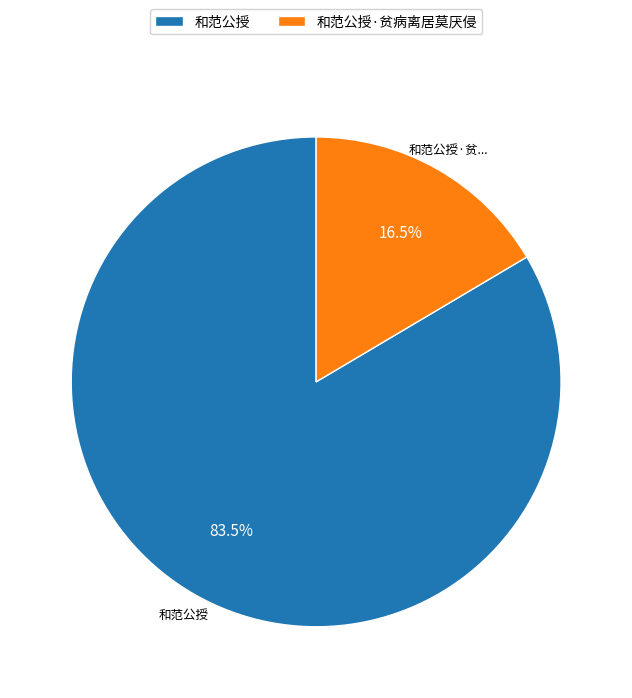

Does any single category account for the majority?

Yes